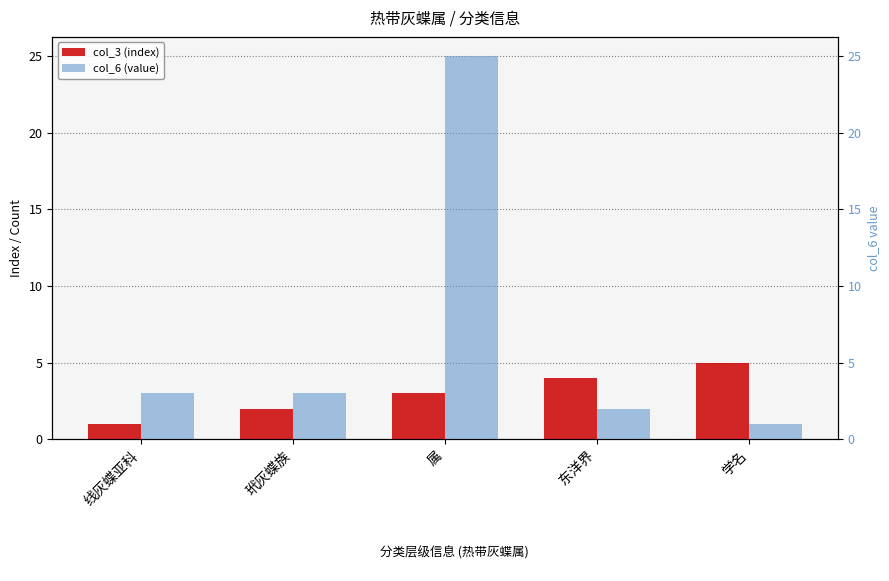

The value of col_6 (value) at 玳灰蝶族 is 3. True or false?

True